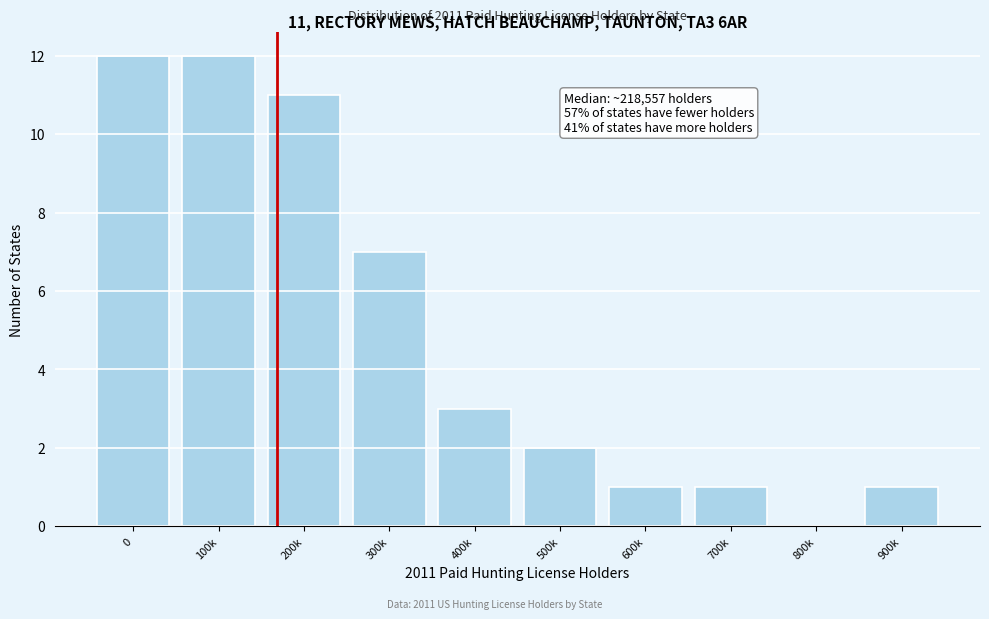

Reading left to right, extract all data points from this chart.

0=12	100k=12	200k=11	300k=7	400k=3	500k=2	600k=1	700k=1	800k=0	900k=1